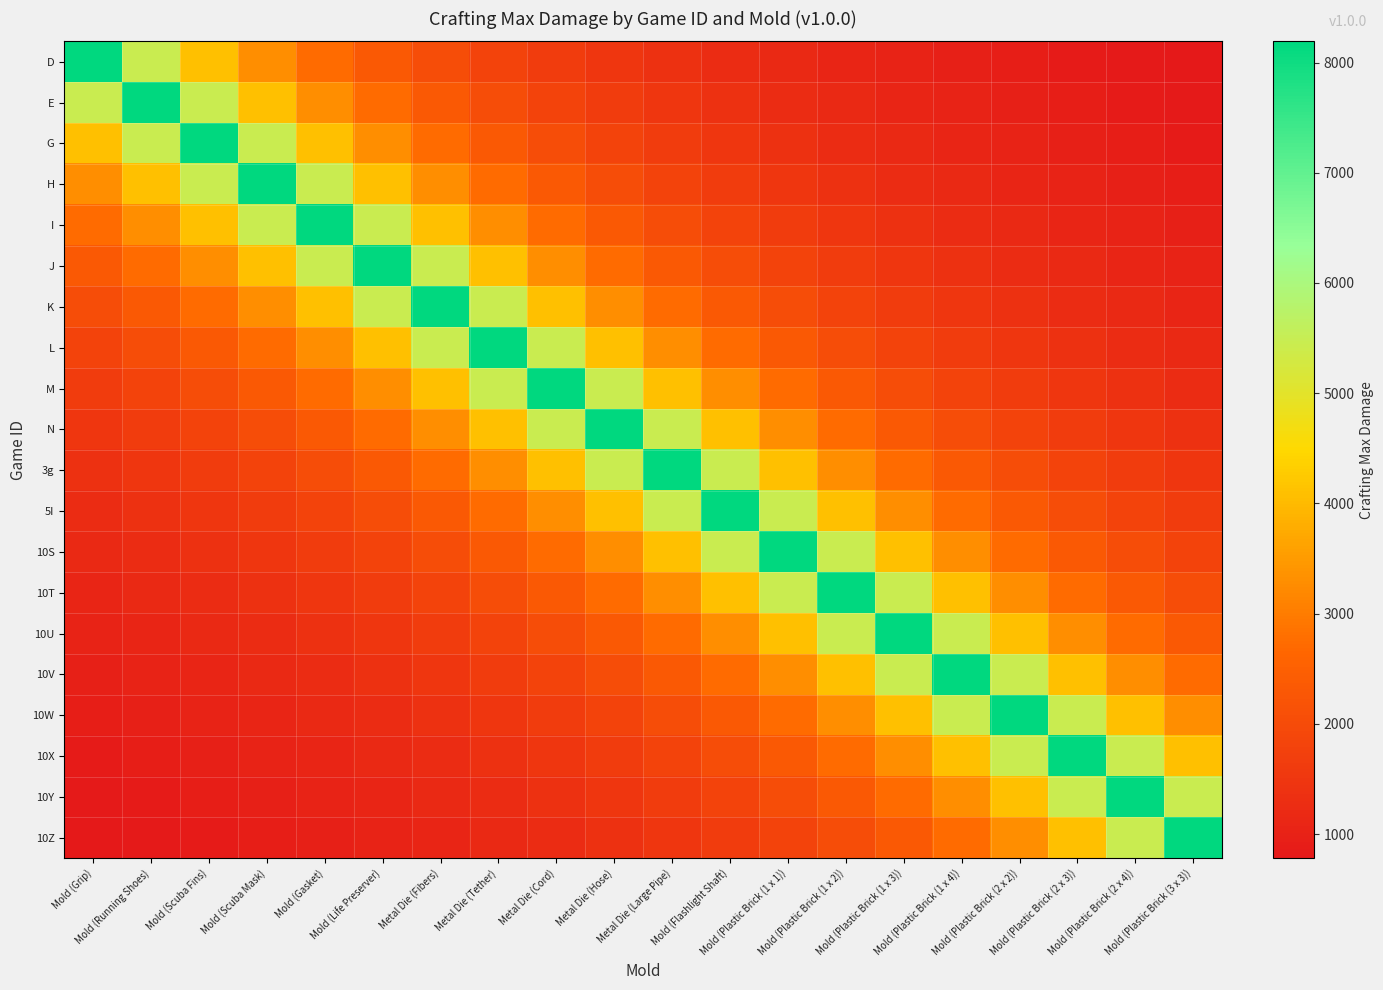

Which series has the largest range (max minus min)?

D